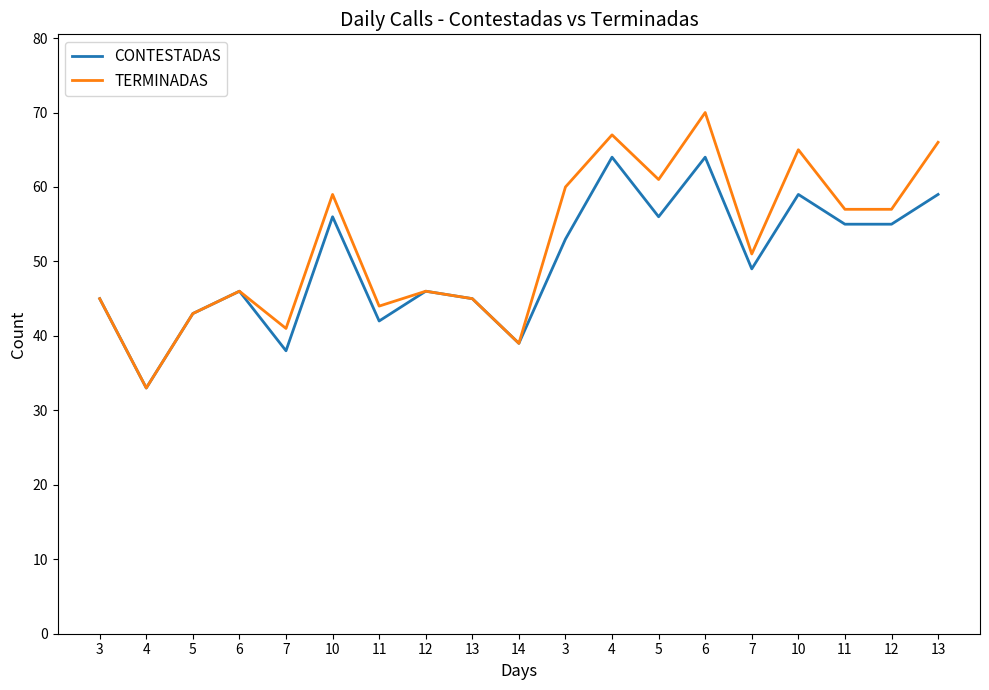

True or false: TERMINADAS has a value of 84 at 12.

False